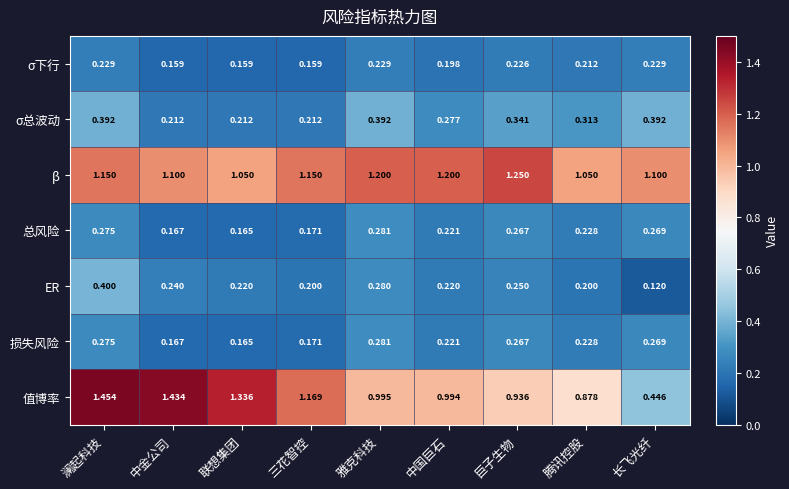

Where is ER nearest to the value 0?

长飞光纤